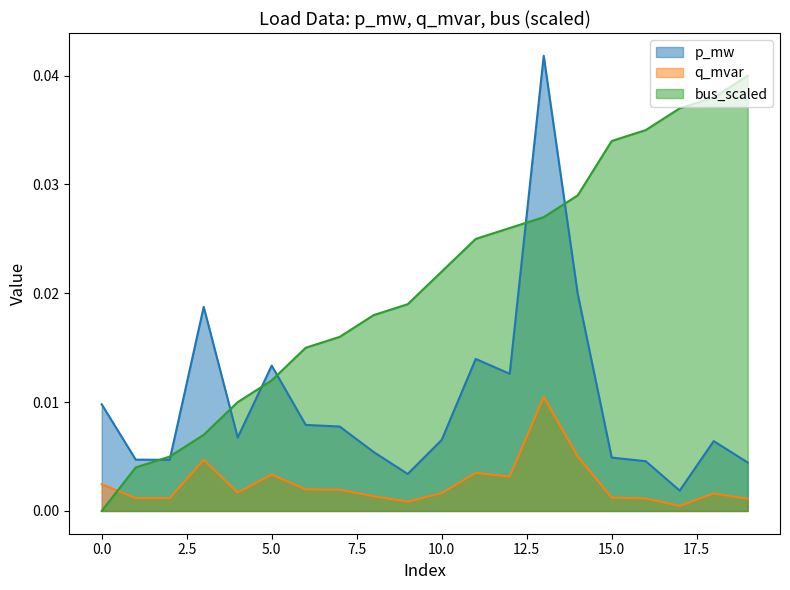

At how many categories does at least one series exceed 0?

20